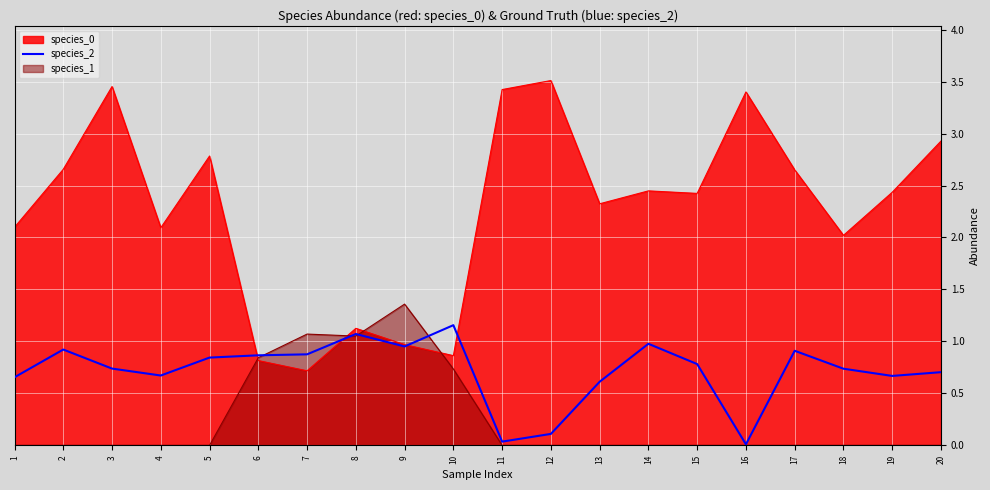

Read the value at 14.

1.0